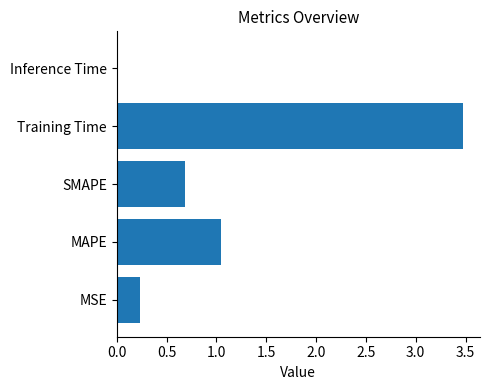

Rank the categories by value from lowest to highest.

Inference Time, MSE, SMAPE, MAPE, Training Time